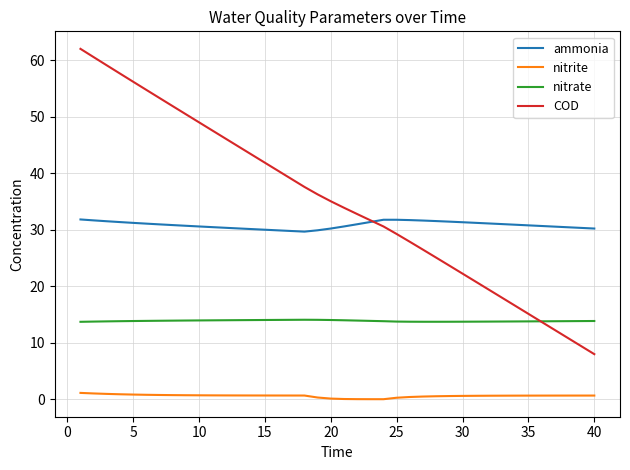

Which series has the largest range (max minus min)?

COD